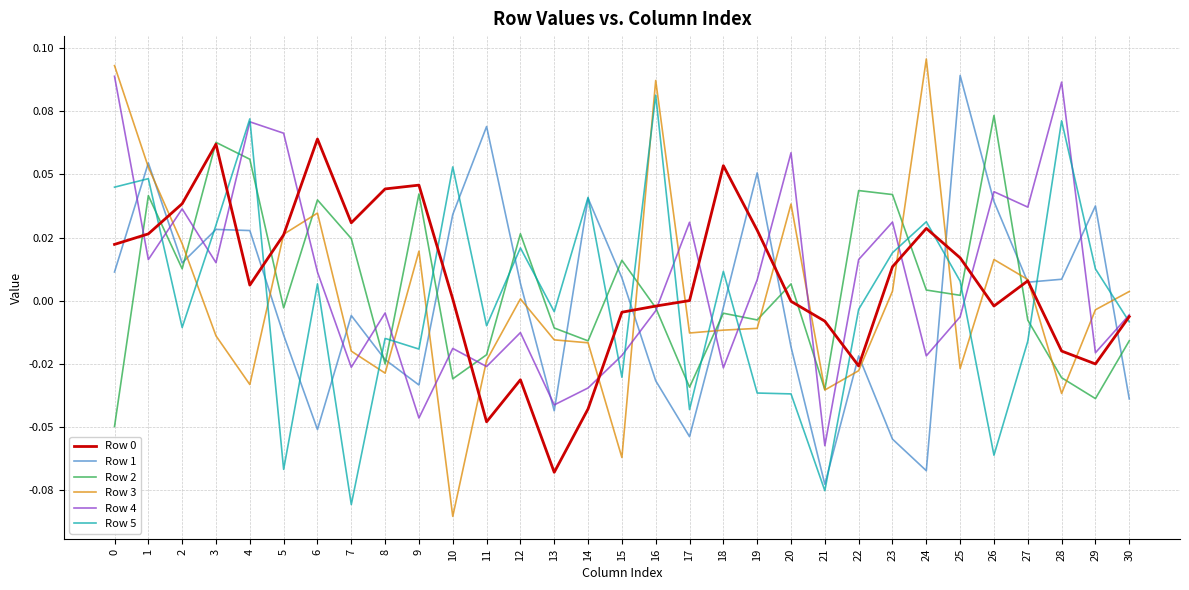

Does the chart have visible grid lines?

Yes